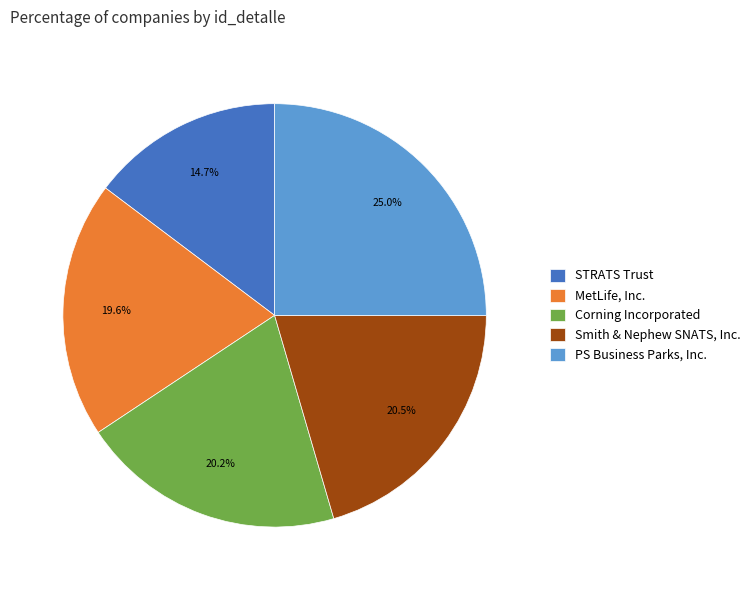

What percentage is the Corning Incorporated slice, to the nearest percent?

20%